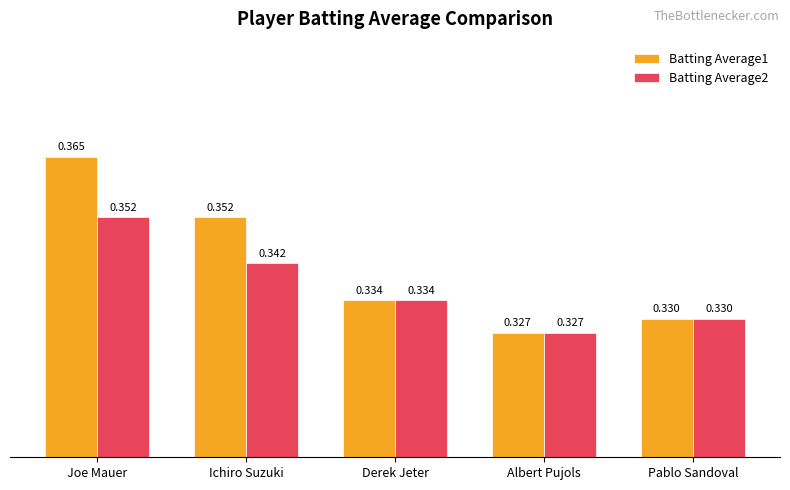

Which category has the highest value in the Batting Average2 series?

Joe Mauer